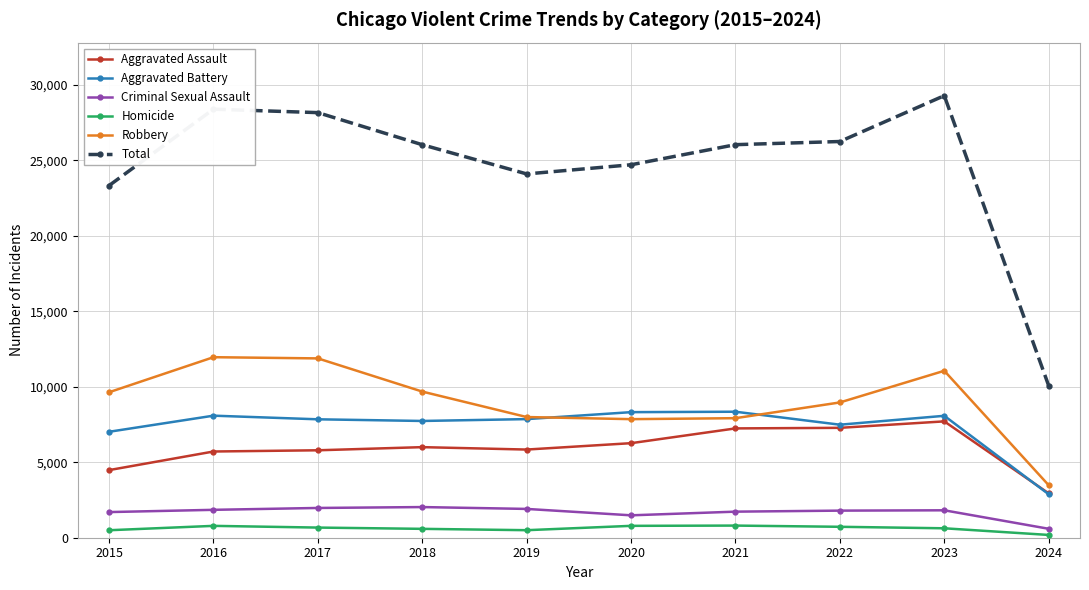

What is the difference between the Aggravated Assault values at 2020 and 2017?

471